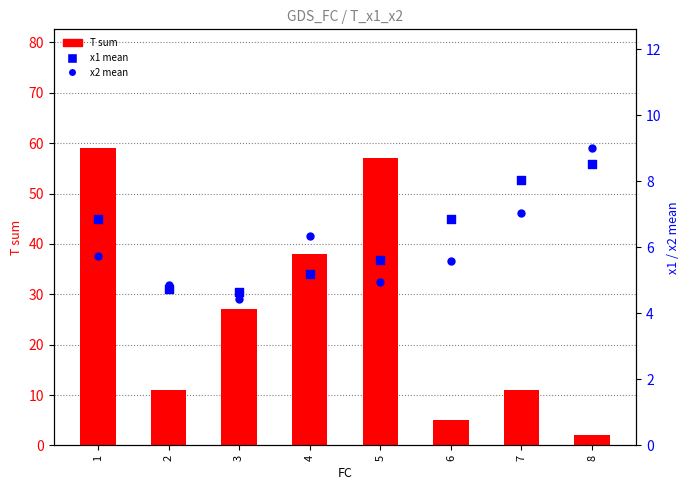

Which series has the widest spread of Y values?

T sum